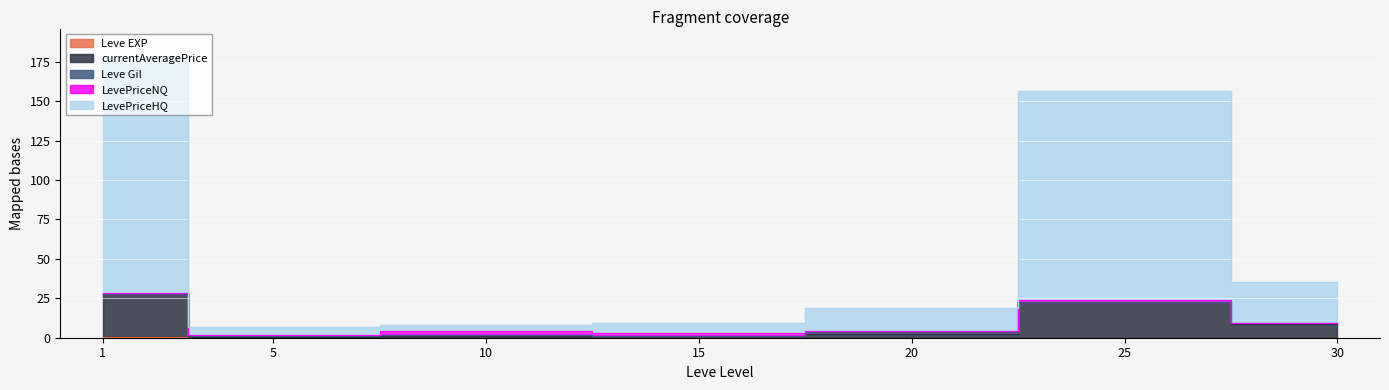

List the labels in order of Leve EXP value, smallest first.

5, 10, 15, 20, 25, 30, 1